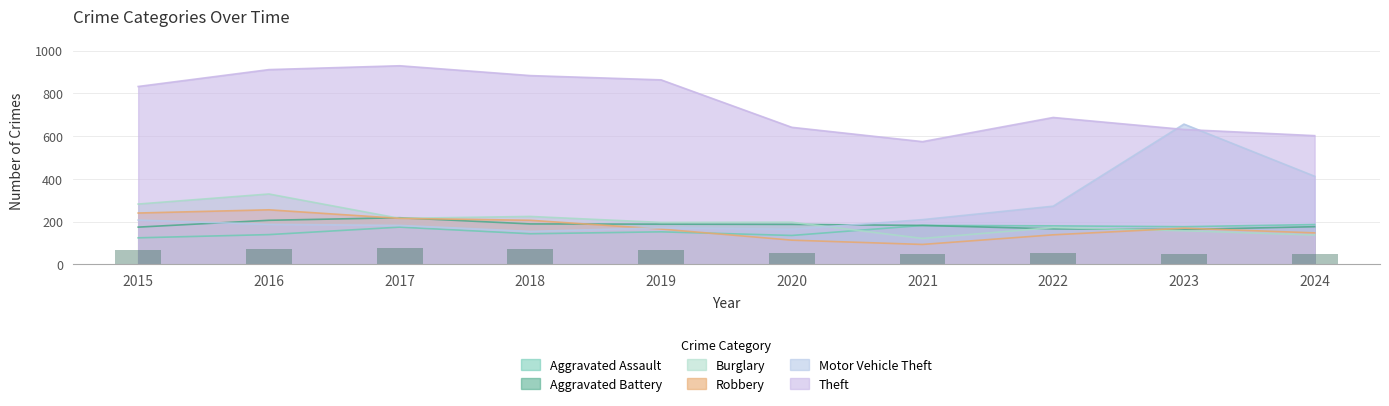

True or false: Theft and Robbery intersect in this chart.

False